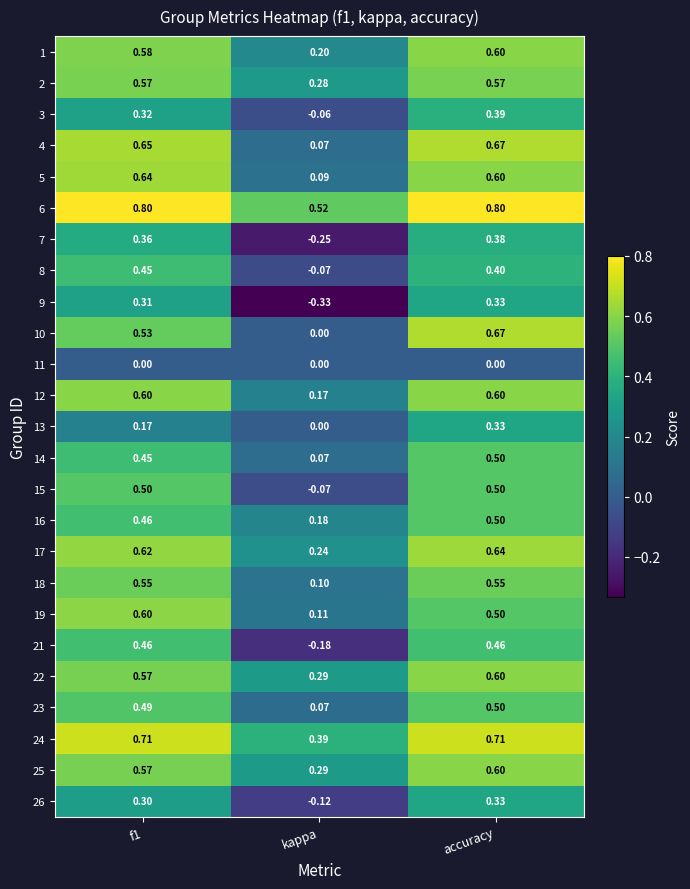

Which category has the lowest value in the 22 series?

kappa